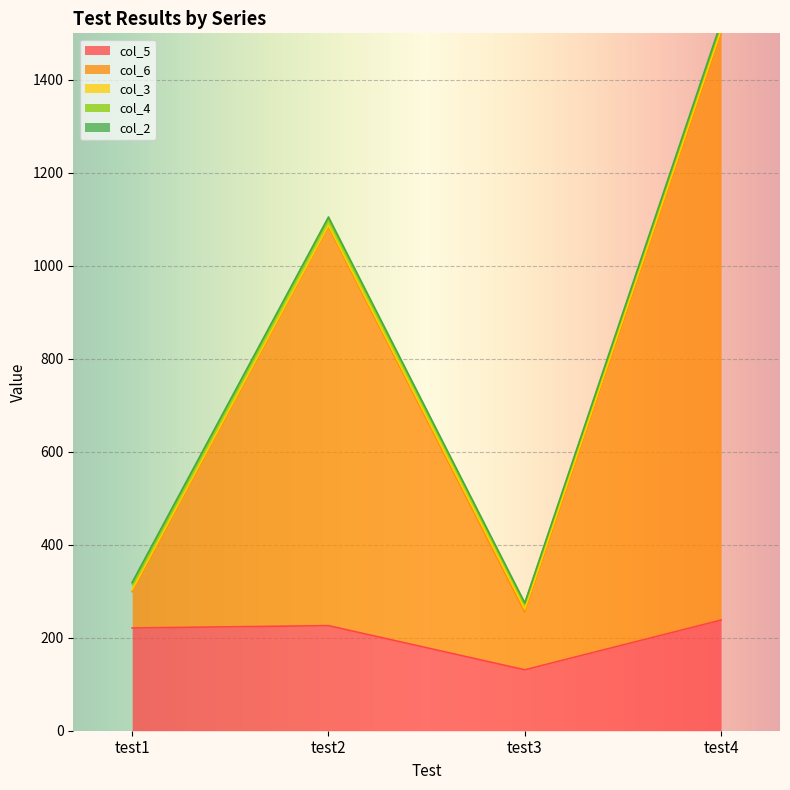

Reading left to right, what are all the values shown in this chart?

col_5: 221	226	131	238
col_6: 78	858	125	1263
col_3: 4	3	5	6
col_4: 13	14	12	13
col_2: 3	4	2	4